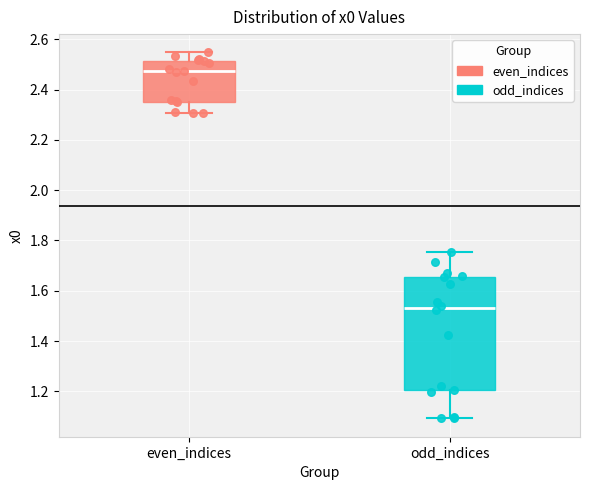

Comparing the boxes themselves (not the whiskers), which one is the tallest?

odd_indices